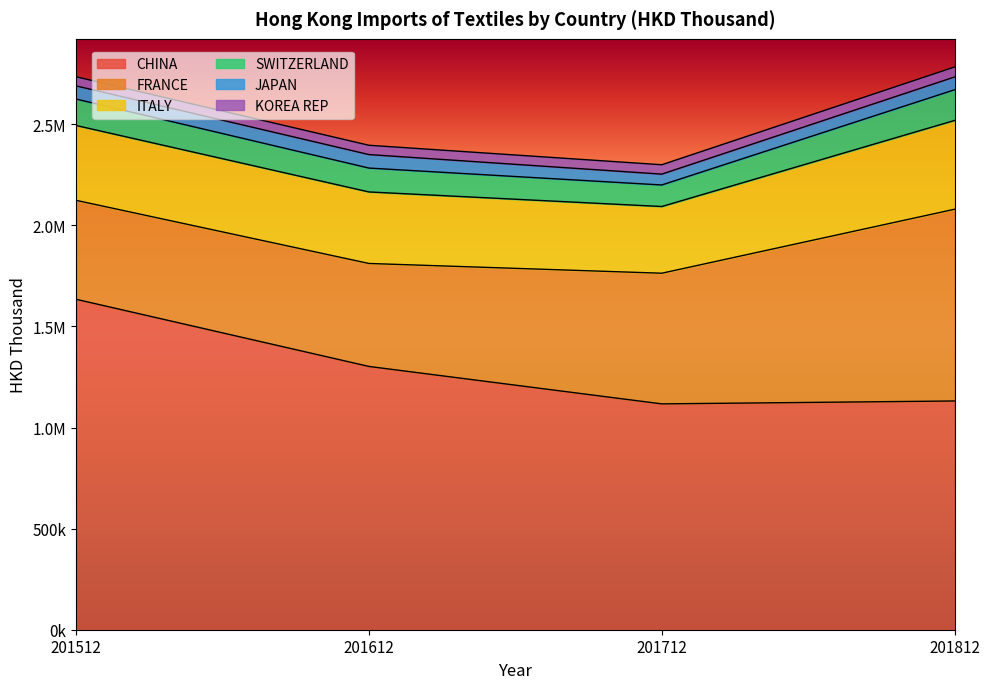

What is the value of the JAPAN point at the 3rd from the left?

53672.5